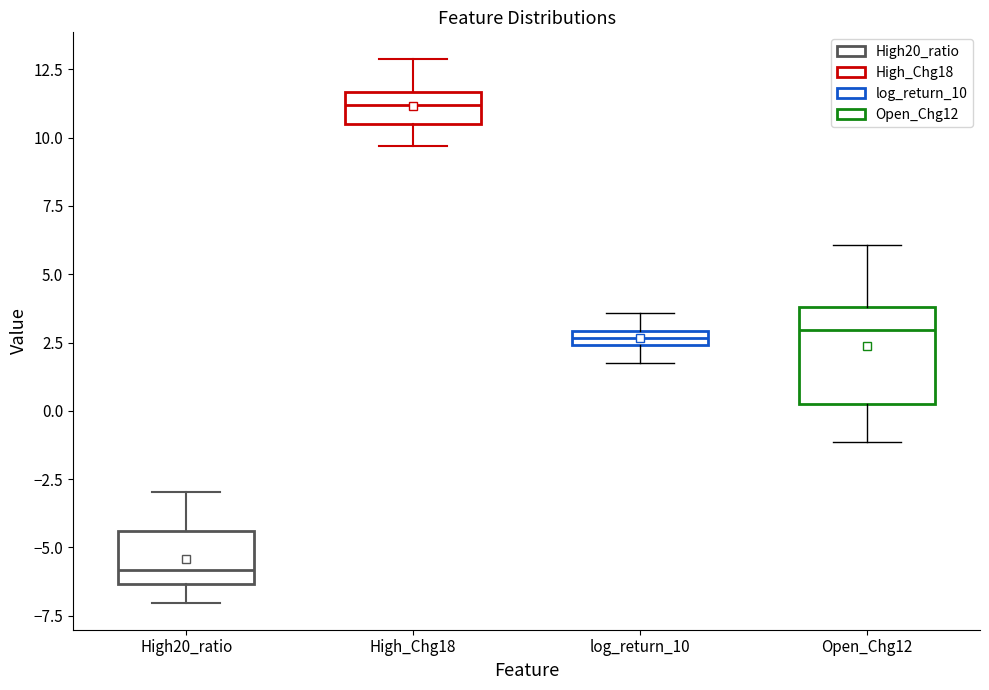

Which box has the highest median line?

High_Chg18